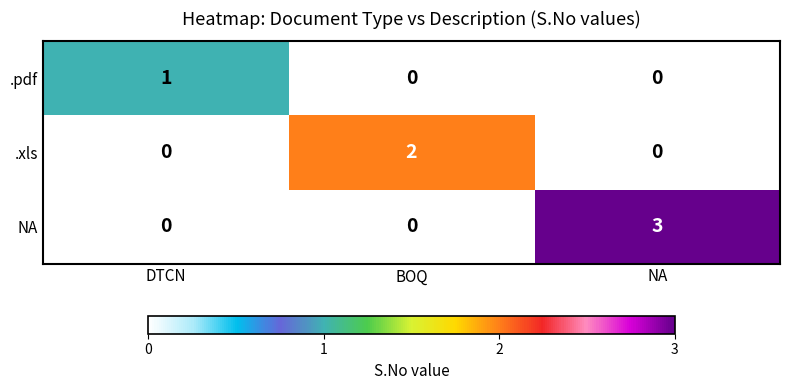

How many .xls values are between 0 and 2?

3